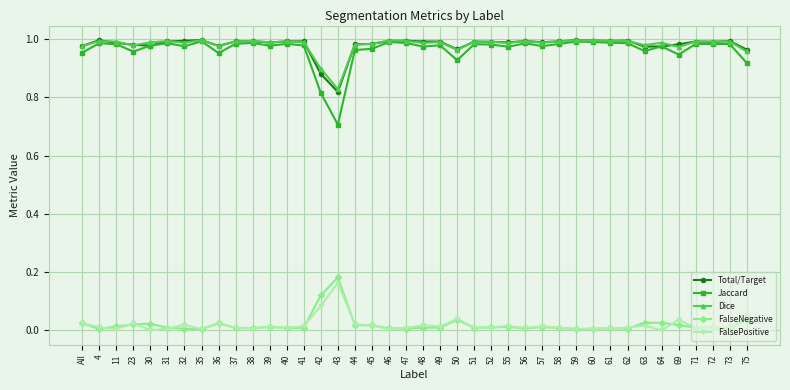

Which series changed the most between 43 and 47?

Jaccard